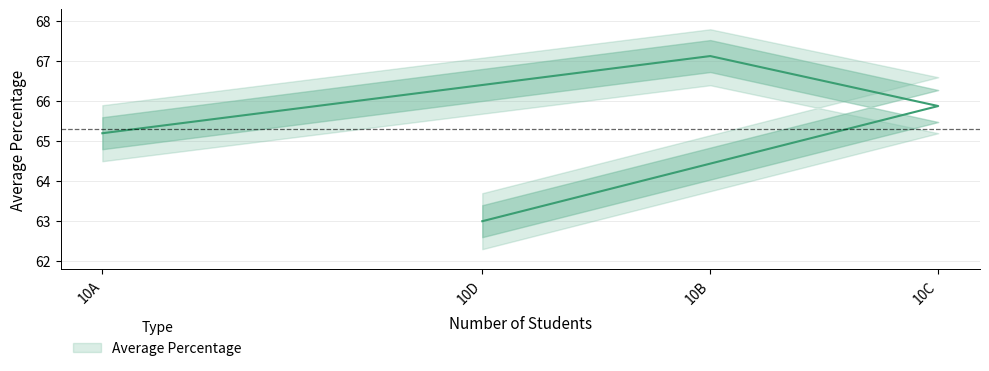

Count the number of values greater than 65.

3